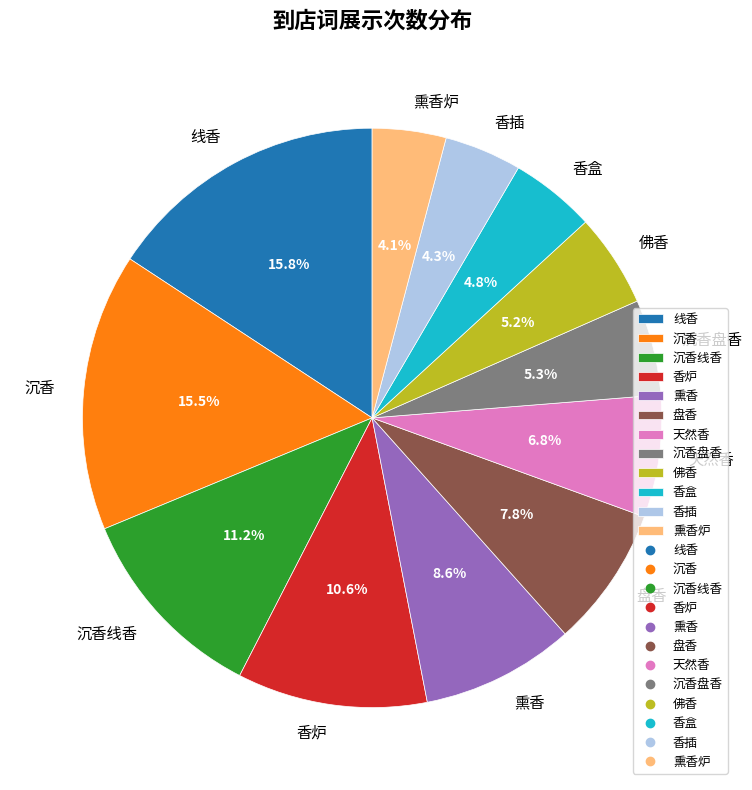

Is the sum of 熏香炉 and 香插 greater than half?

No